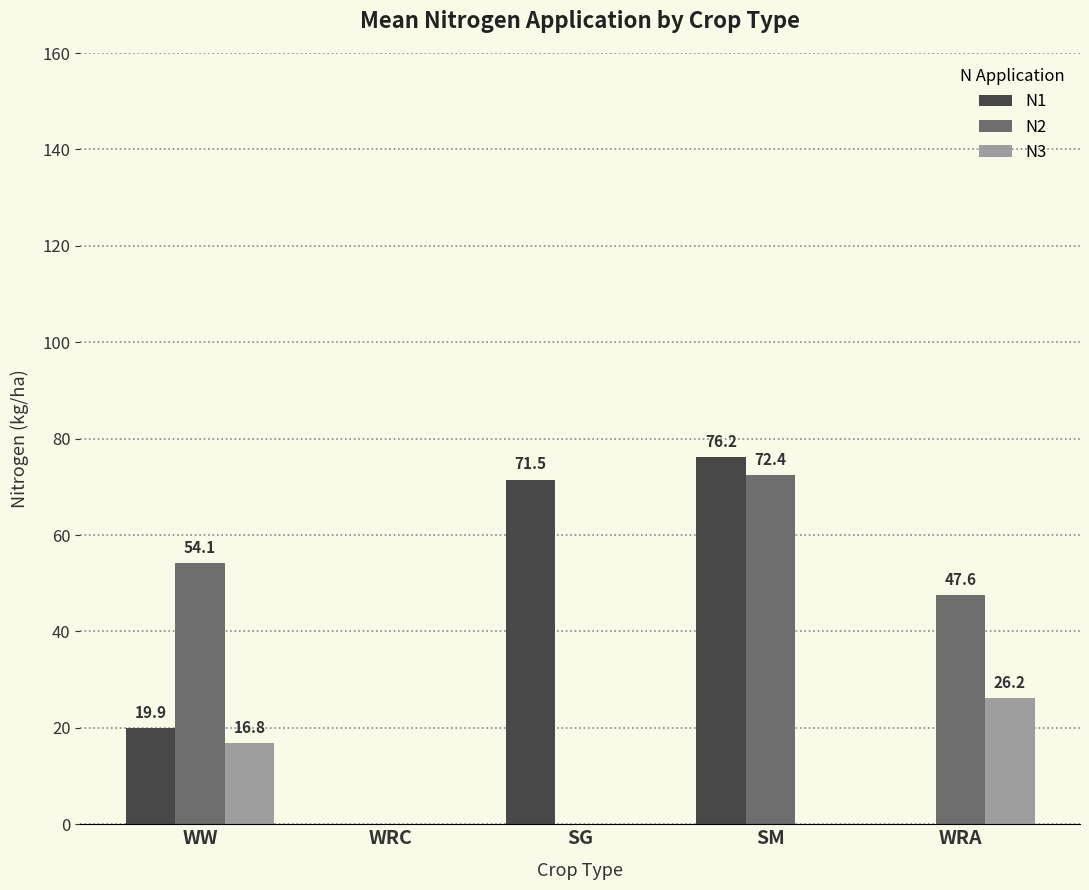

What is the total value across all series at SG?

71.5